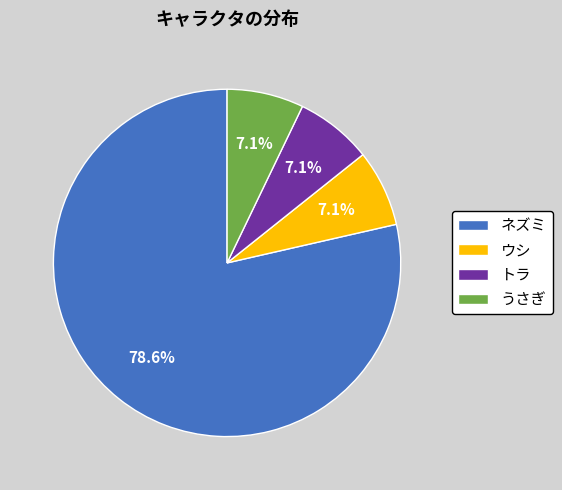

What is the largest slice in the pie chart?

ネズミ